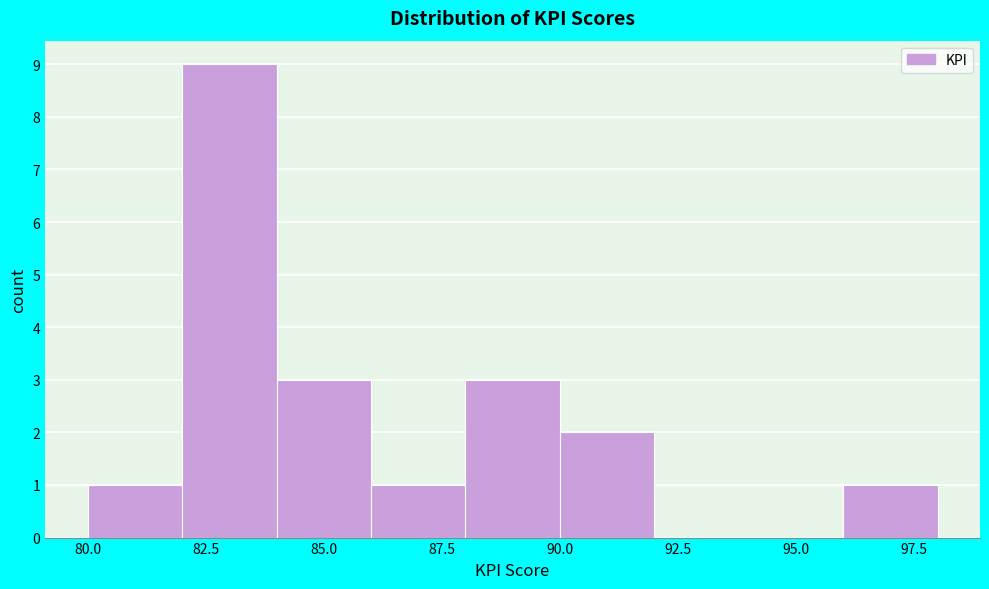

How tall is the bar that spans 84 to 86 on the x-axis? The values are not printed on the chart, so give them approximately, as read against the axis.

3